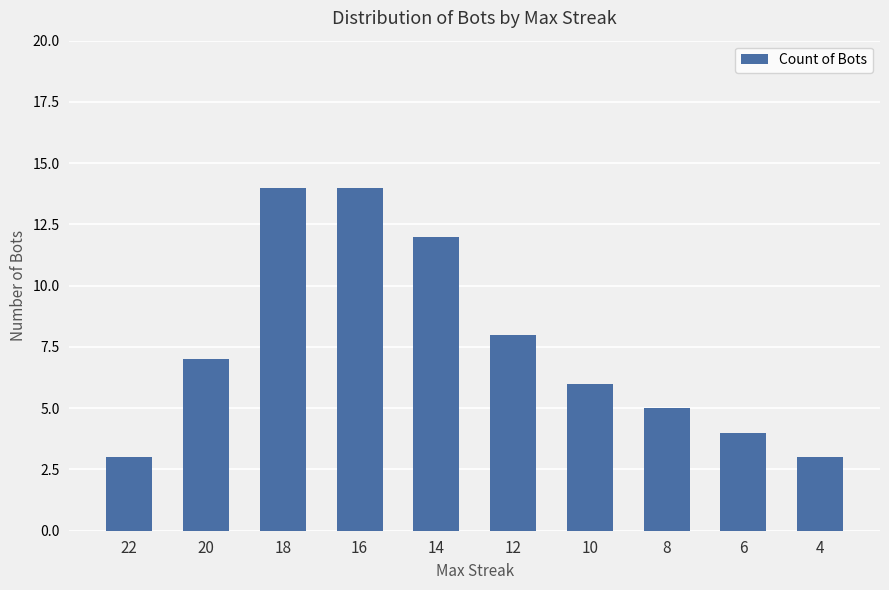

Is it true that the value at 10 is 9?

False